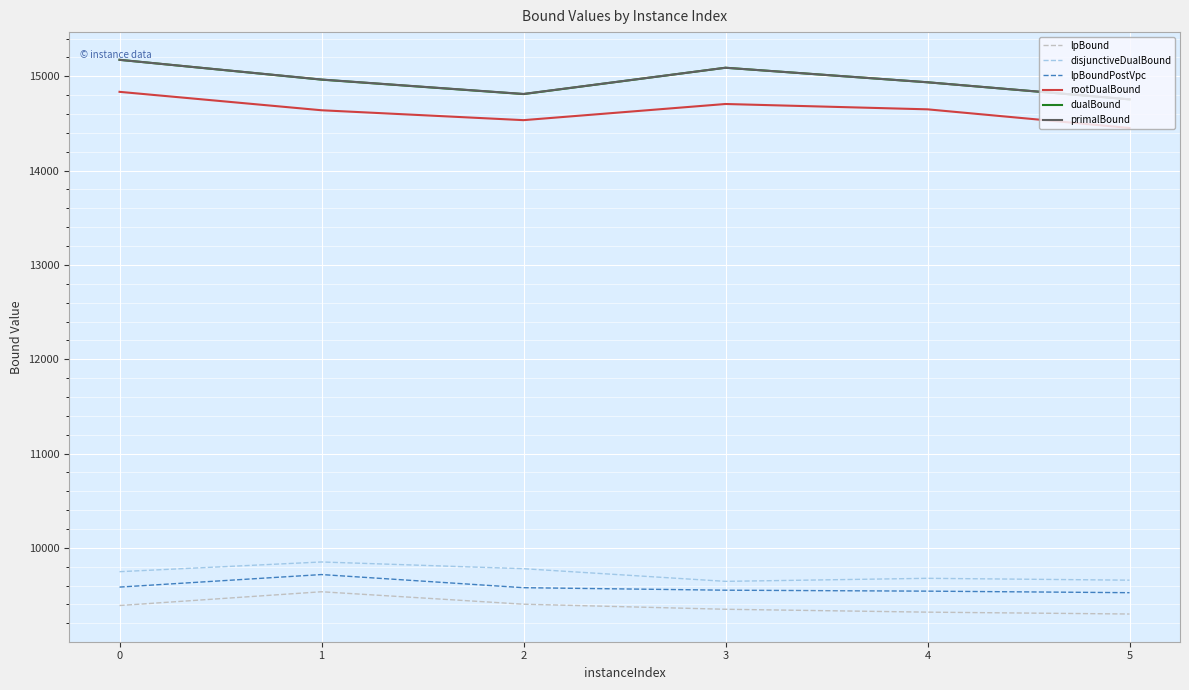

True or false: disjunctiveDualBound and lpBound intersect in this chart.

False